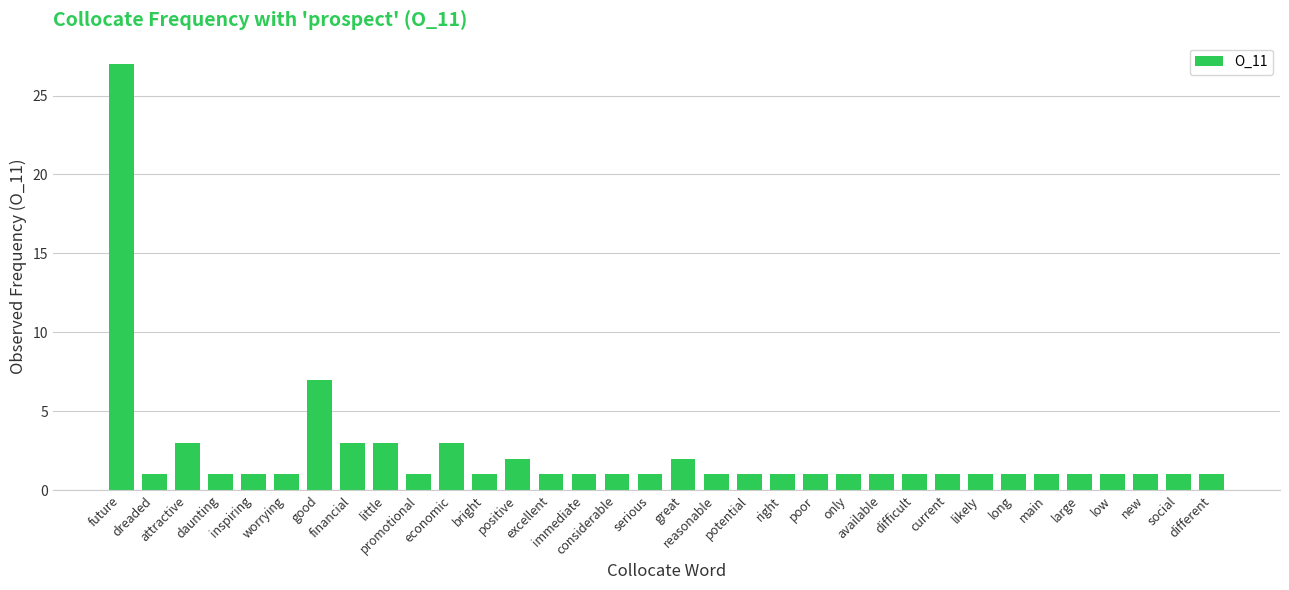

What is the difference between the maximum and minimum values?

26